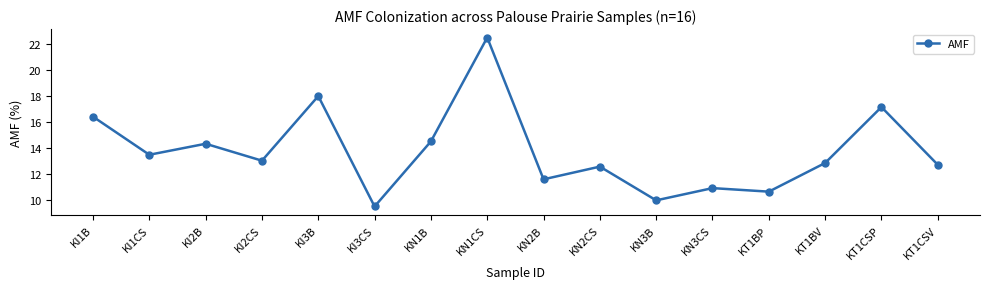

Count the number of data series in this chart.

1